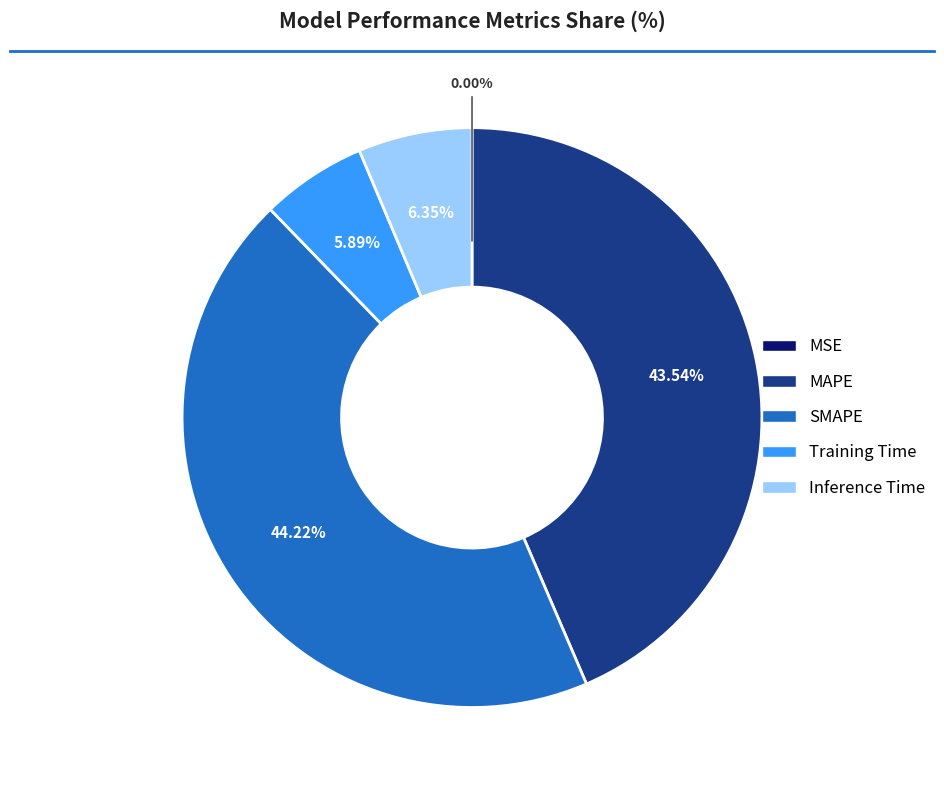

Do Training Time and Inference Time together represent more than half of the pie?

No